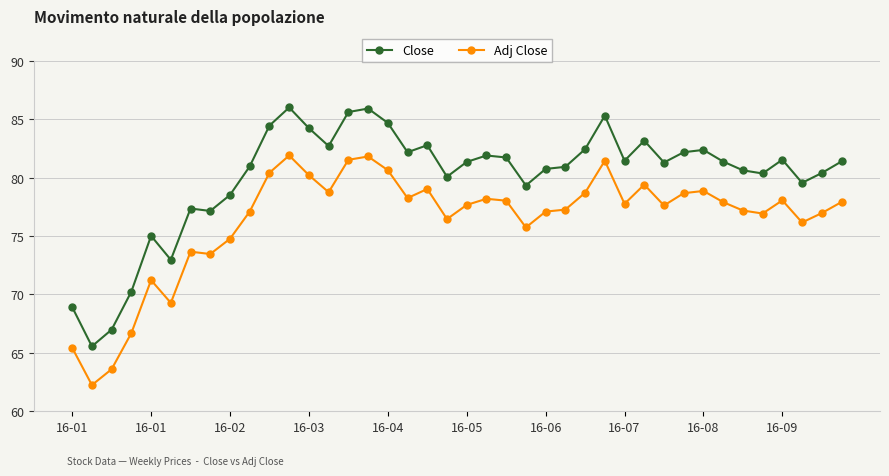

True or false: Adj Close and Close intersect in this chart.

False